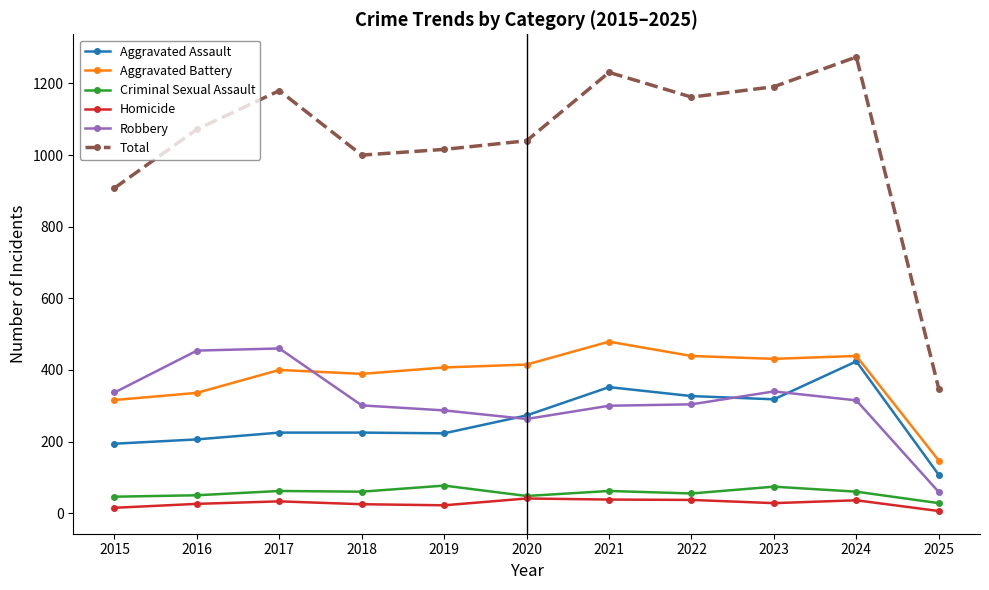

True or false: Homicide and Aggravated Battery cross at least once.

False